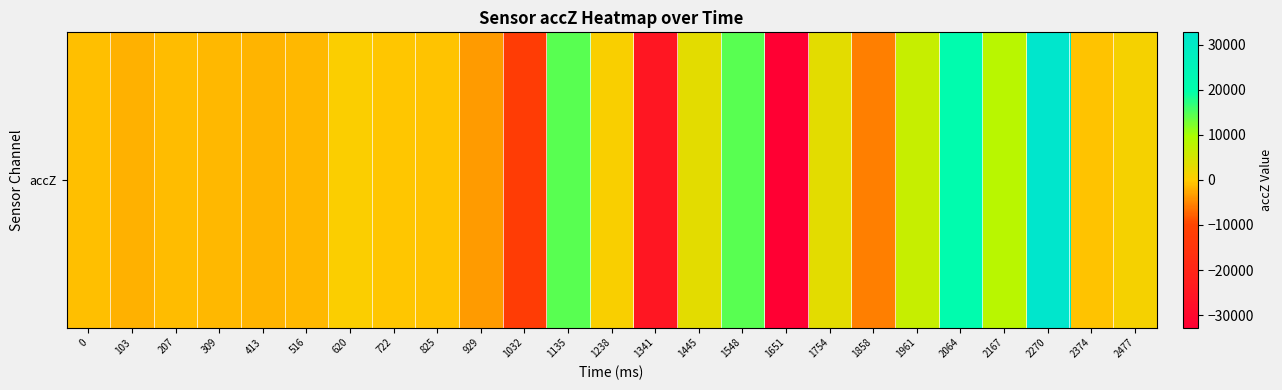

List the labels in order of value, smallest first.

1651, 1341, 1032, 1858, 929, 103, 413, 309, 516, 207, 0, 825, 2374, 722, 620, 1238, 2477, 1754, 1445, 1961, 2167, 1548, 1135, 2064, 2270